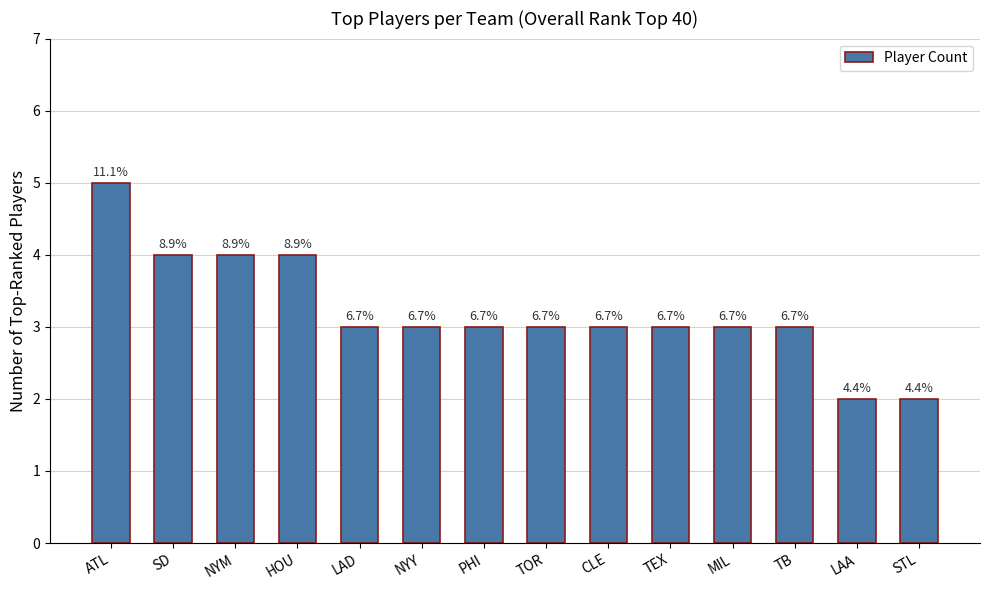

The chart shows a value of 3 at STL. True or false?

False